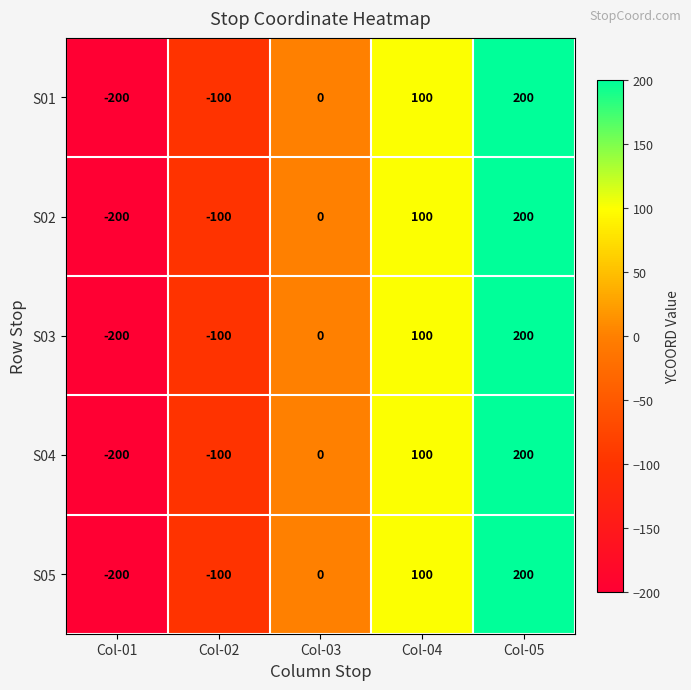

How many data points does each series have?

5